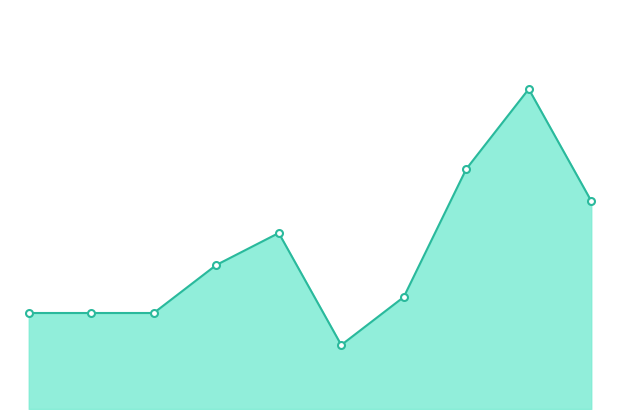

What is the greatest value displayed?

20